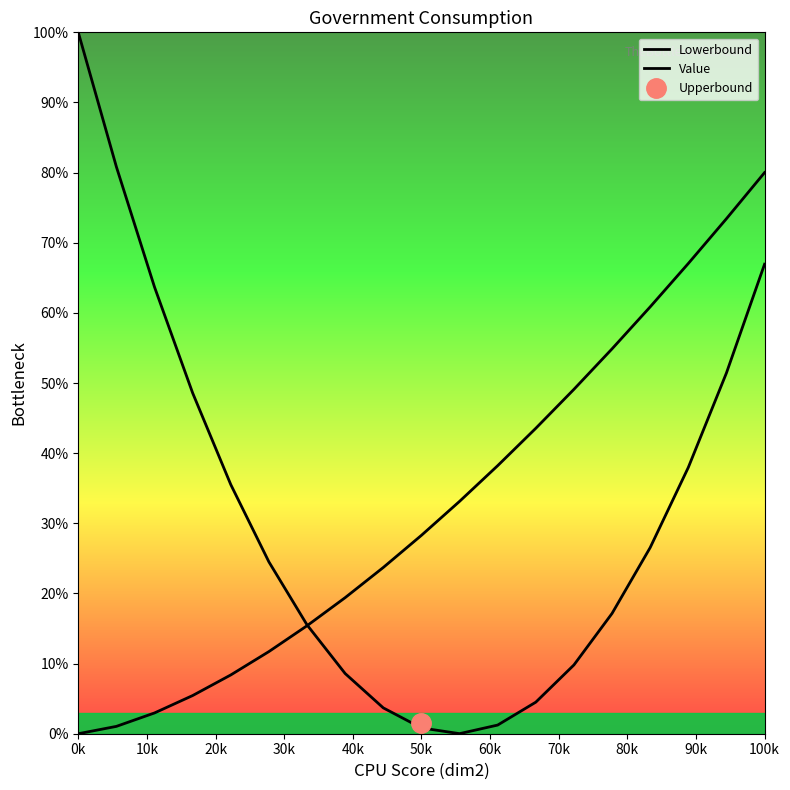

Rank the series by their average value, from highest to lowest.

Value, Lowerbound